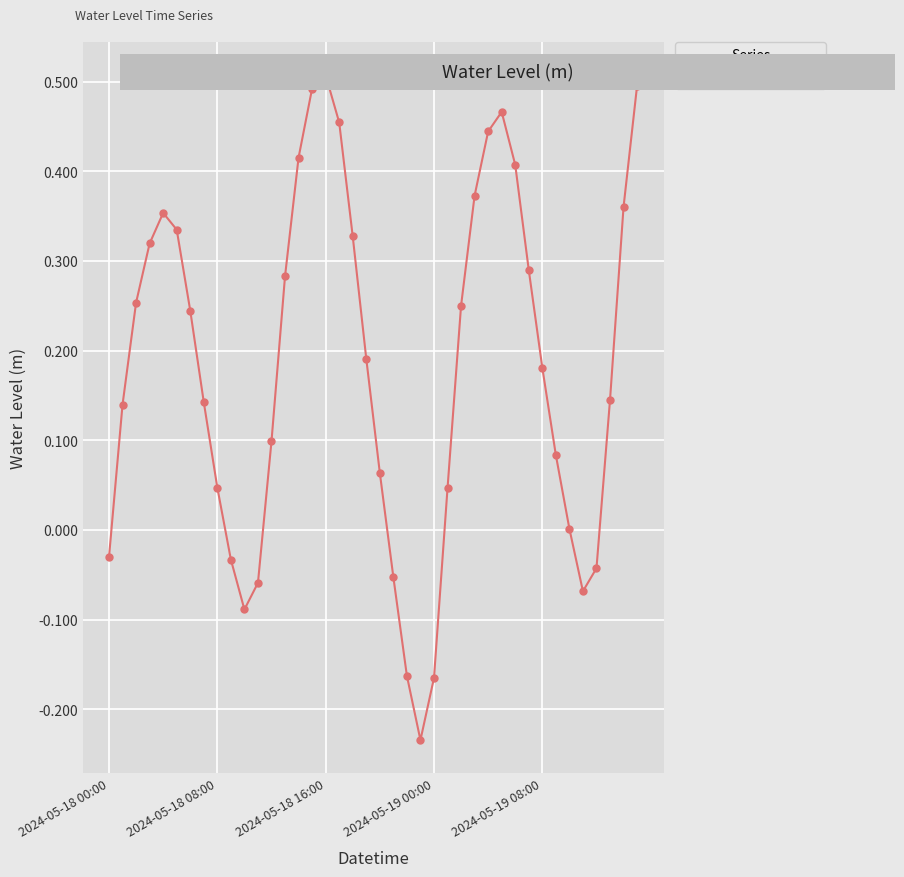

True or false: there are more than 0 points higher than both neighbors.

True